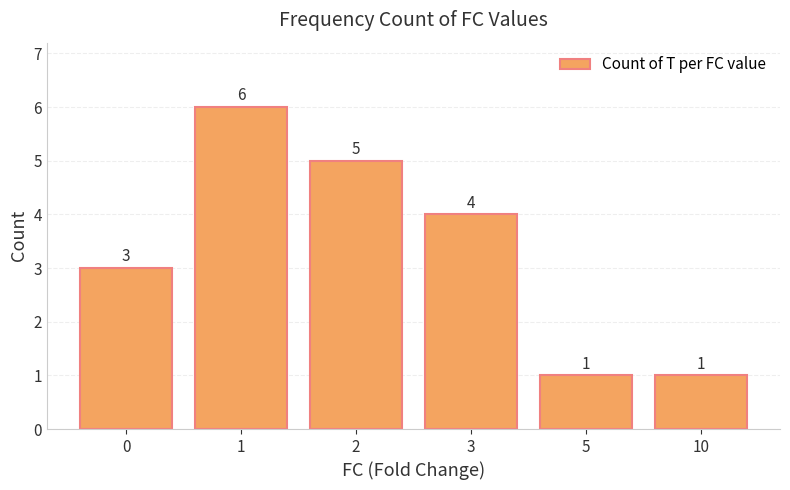

What is the maximum value shown in the chart?

6